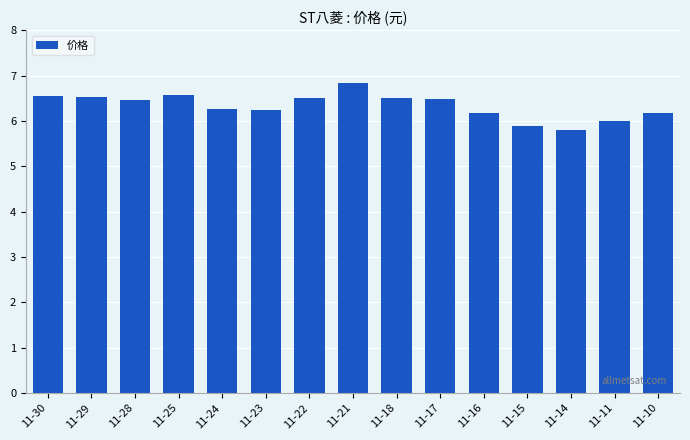

What is the value of the 2nd bar from the left?

6.5